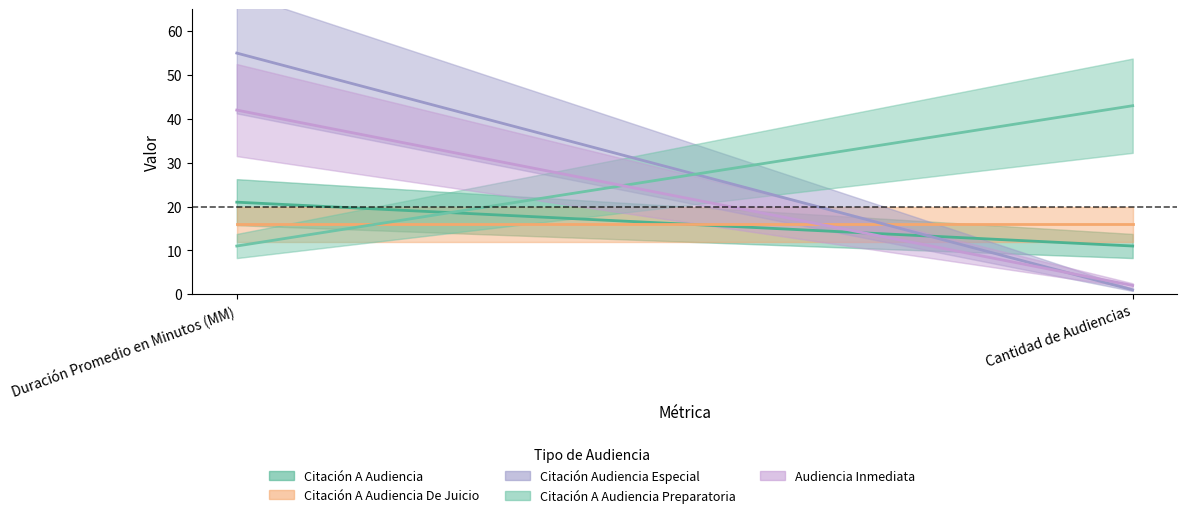

At Cantidad de Audiencias, list the series in order from smallest to largest.

Citación Audiencia Especial, Audiencia Inmediata, Citación A Audiencia, Citación A Audiencia De Juicio, Citación A Audiencia Preparatoria